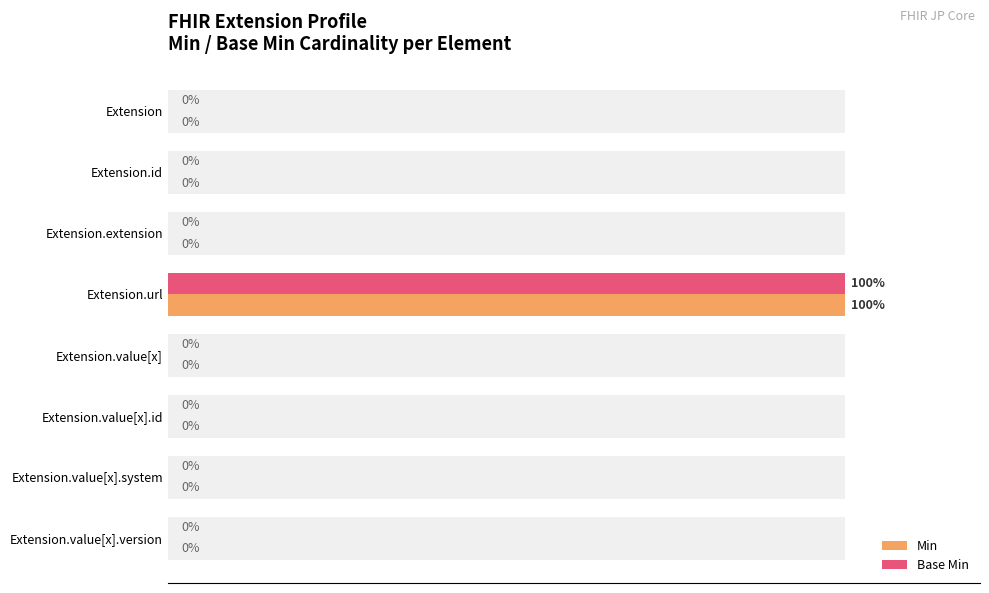

How many bars are there in total?

16